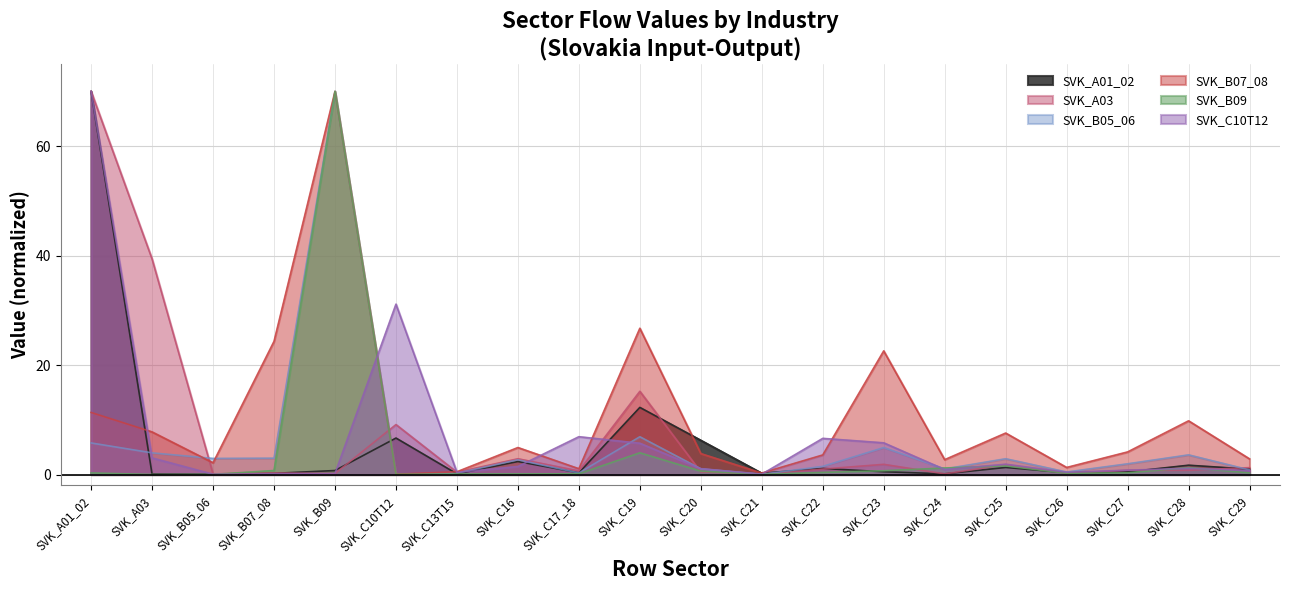

Between SVK_C24 and SVK_C27, which series saw the biggest shift?

SVK_B07_08